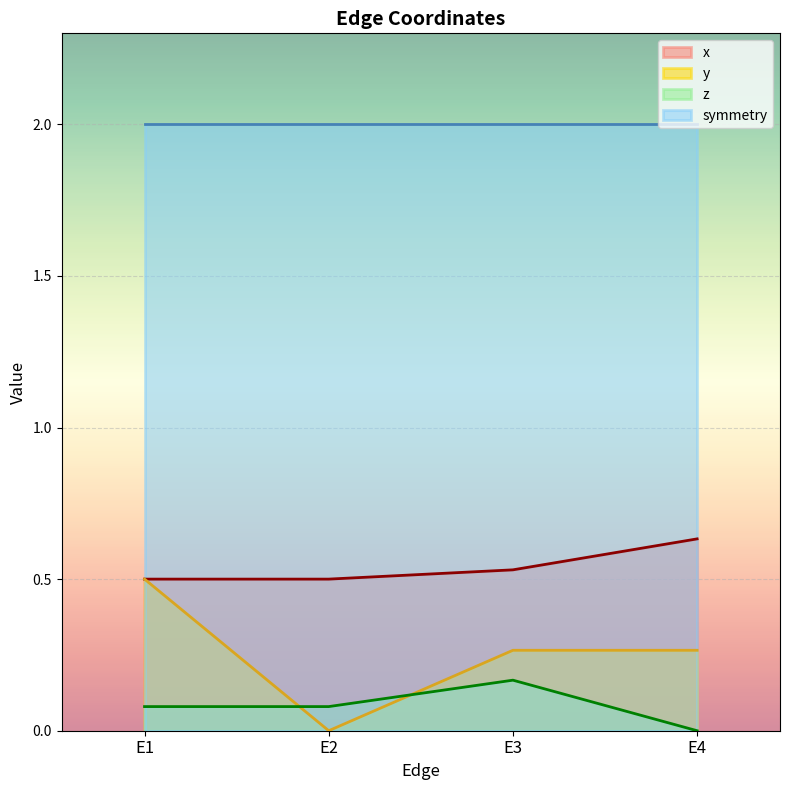

Rank the series by their maximum value, from highest to lowest.

symmetry, x, y, z